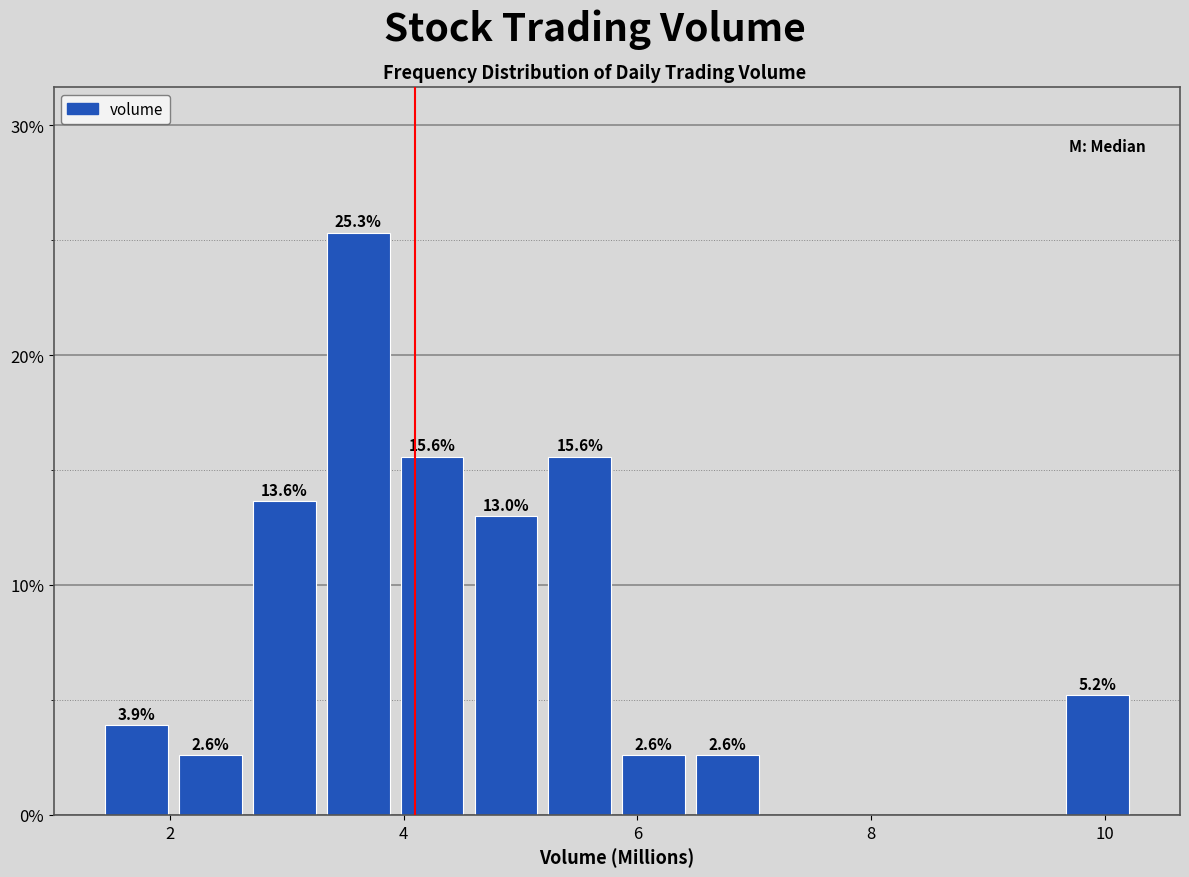

Around what value on the x-axis is the tallest bar? Give the approximate position of its centre, as read against the axis.

3.6